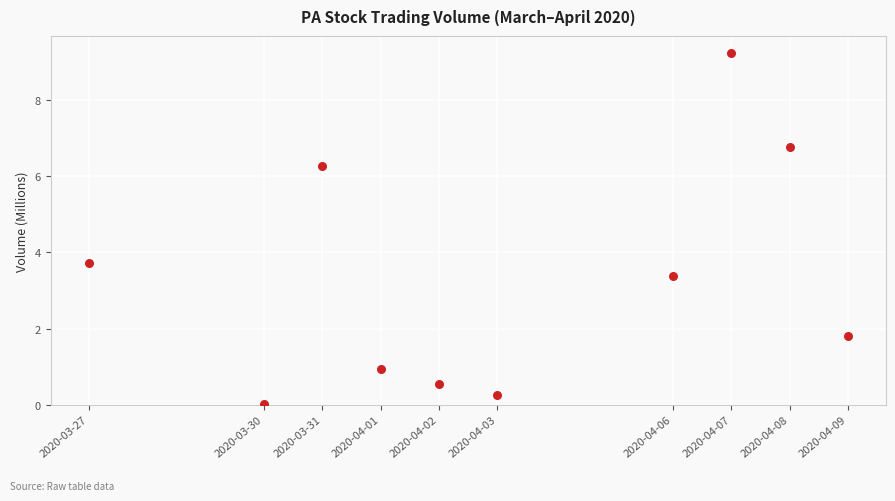

What is the range of Y values (max minus min)?

9.2